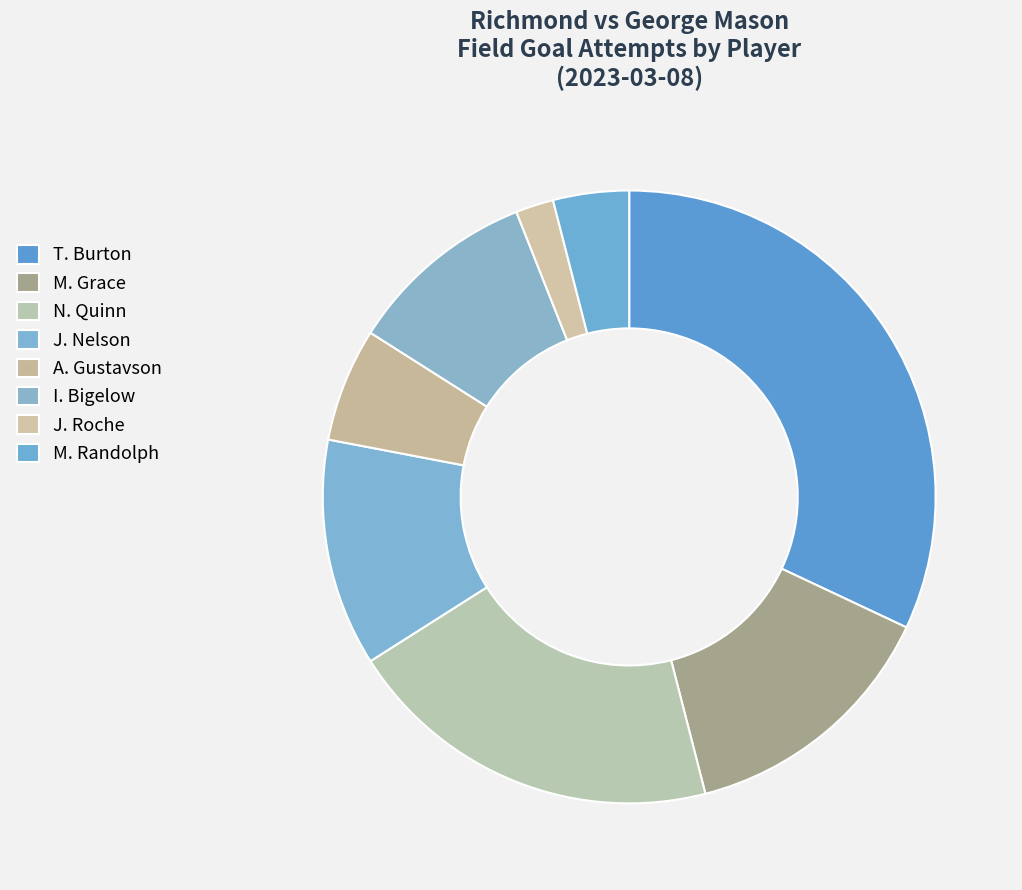

How many segments does this pie chart have?

8